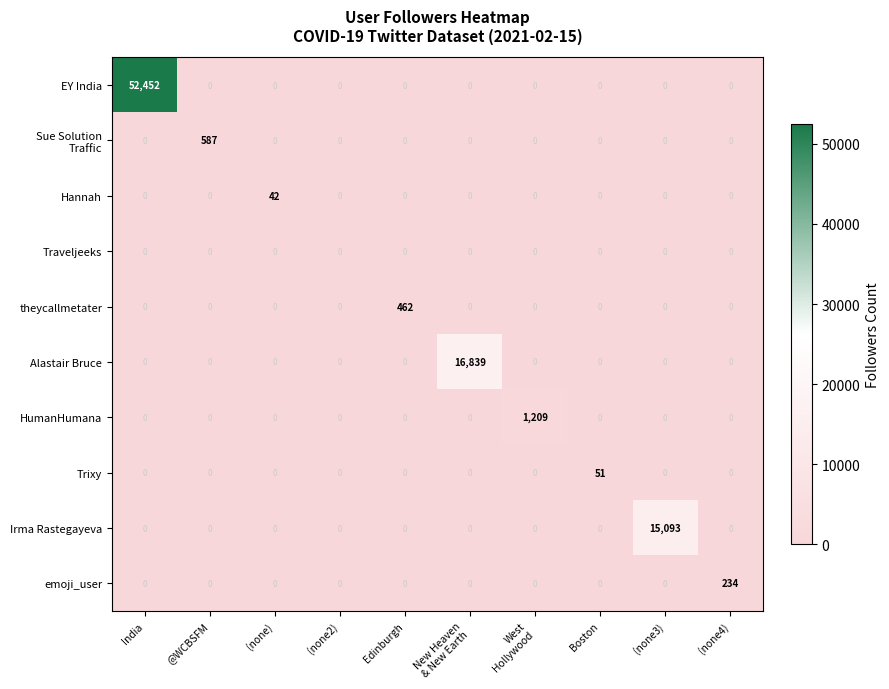

True or false: EY India has a value of 21133 at (none4).

False